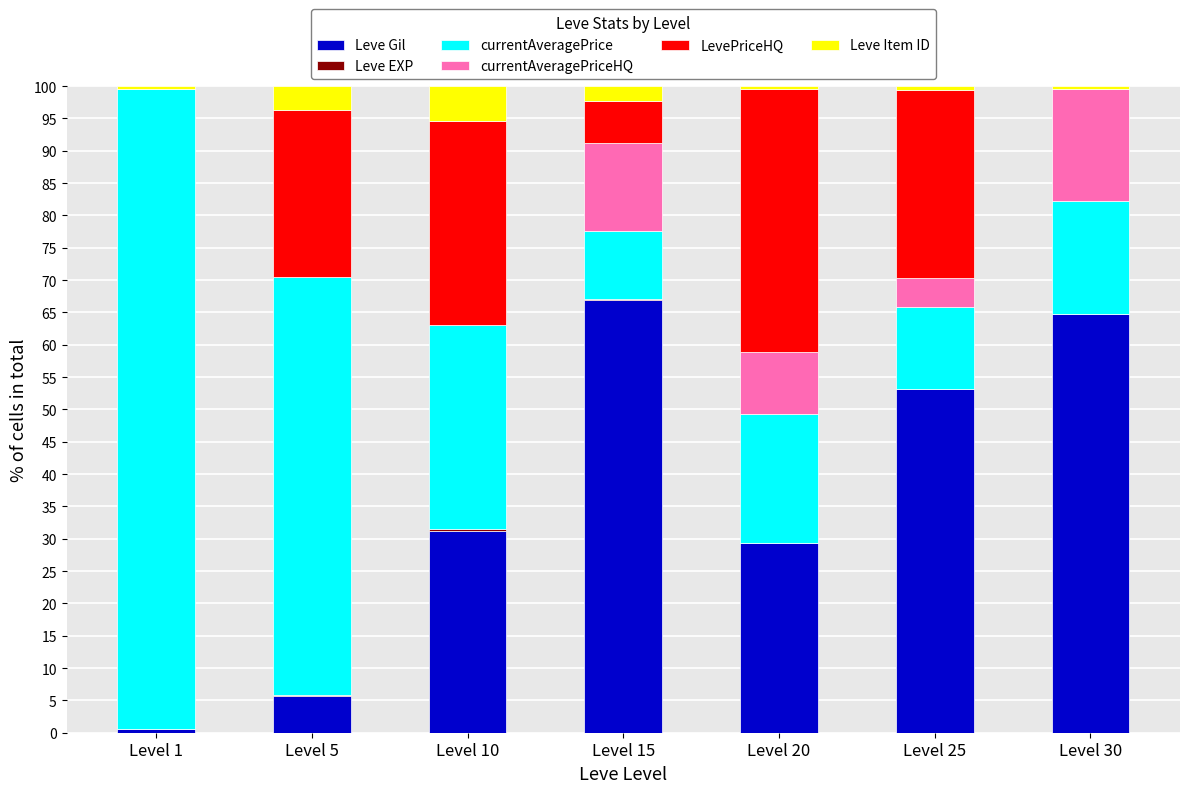

What is the sum of all Leve Gil values?

251.6